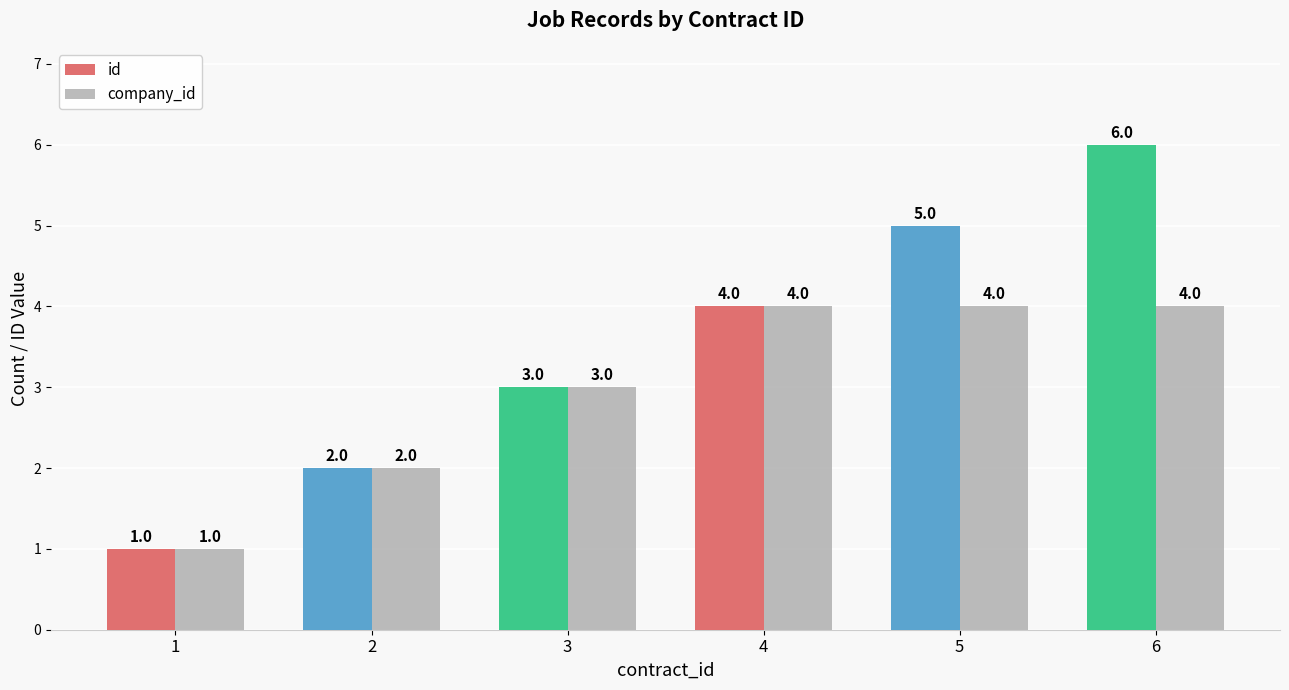

At 5, list the series in order from smallest to largest.

company_id, id